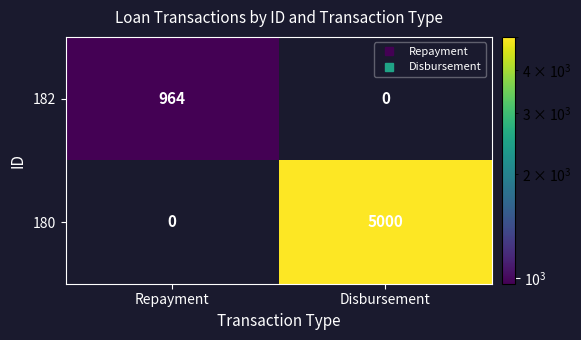

At which label is 180 closest to 2500?

Repayment